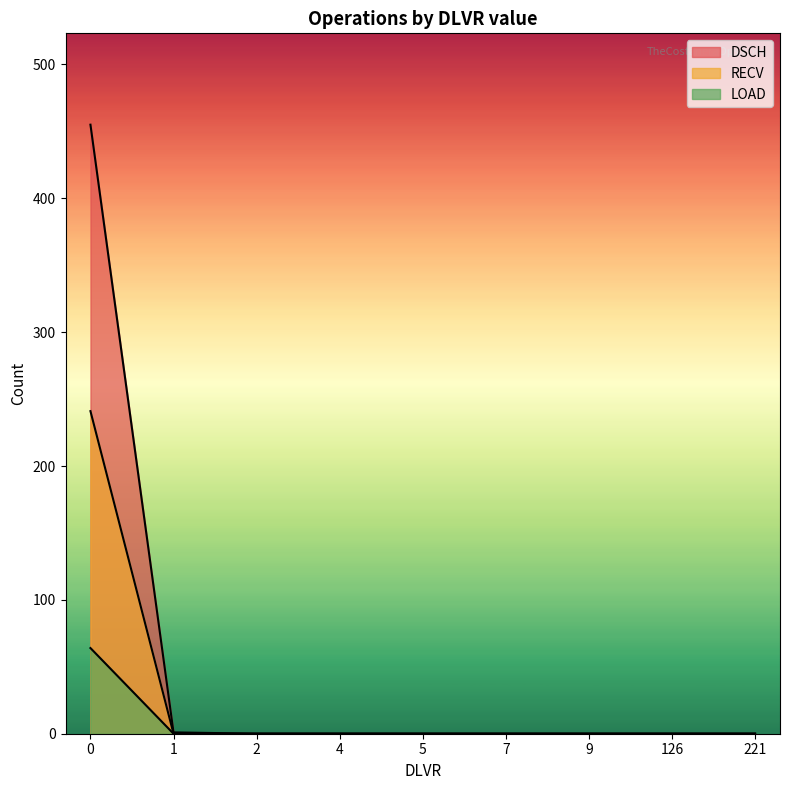

Which series ends up on top after the final intersection of LOAD and RECV?

RECV